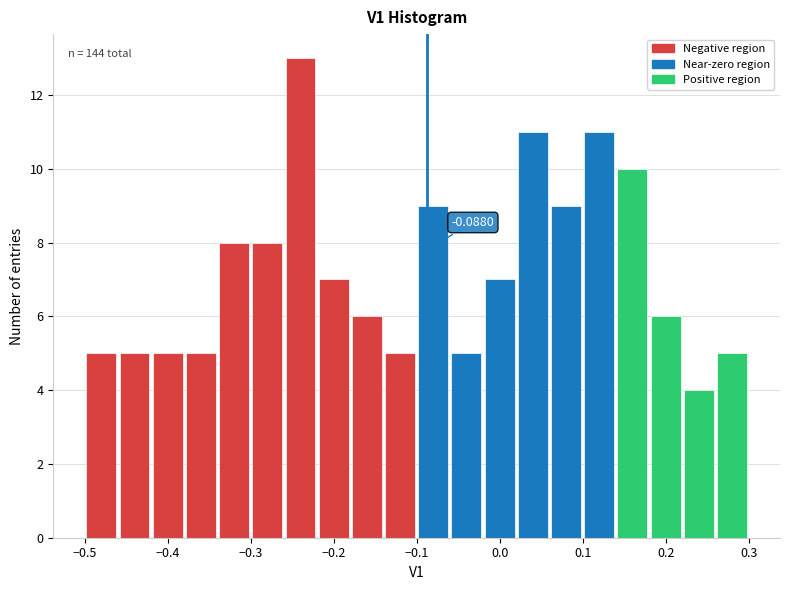

Which range on the x-axis has the tallest bar?

-0.26 to -0.22